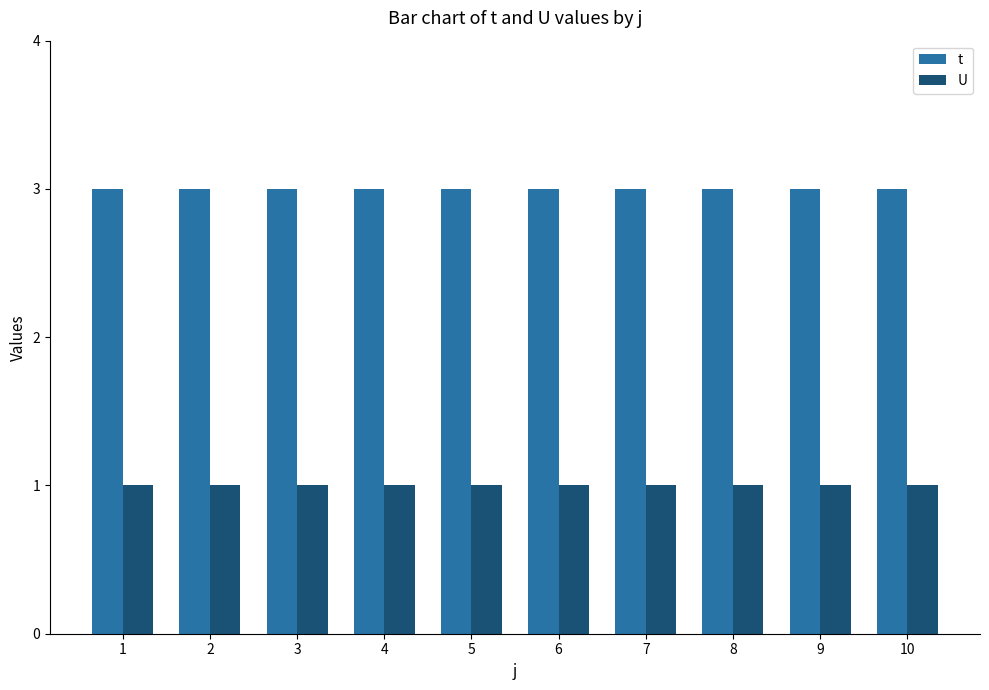

Reading left to right, what are all the values shown in this chart?

t: 3	3	3	3	3	3	3	3	3	3
U: 1	1	1	1	1	1	1	1	1	1